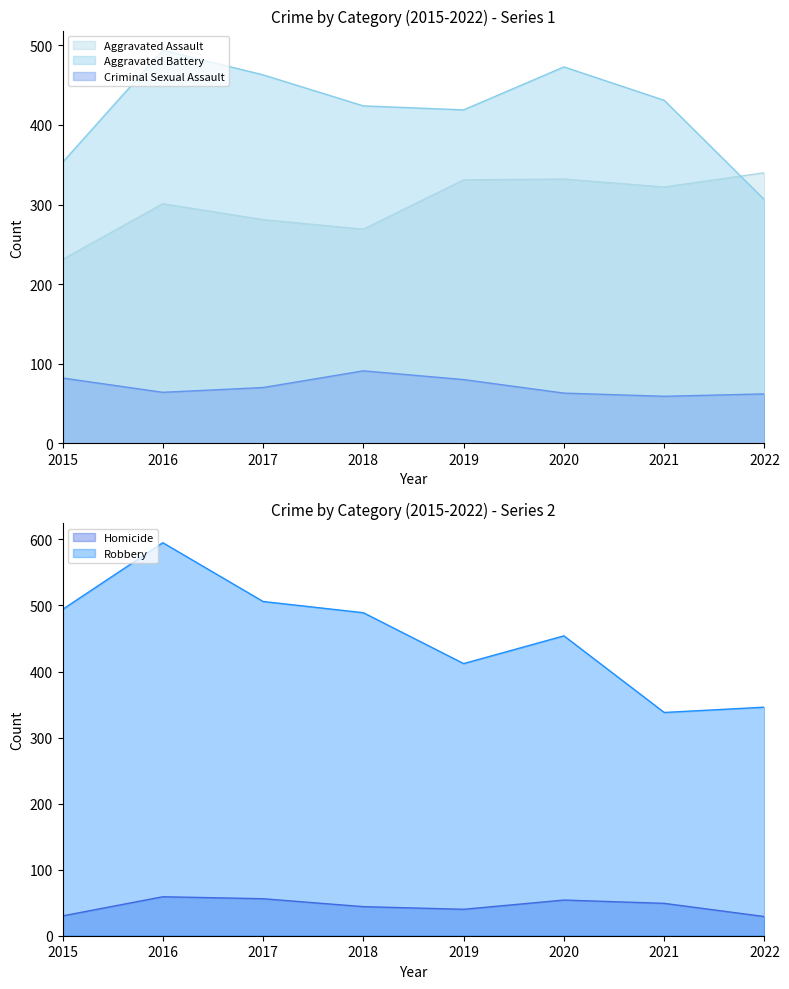

What is the value of the Robbery point at the 4th from the left?

489